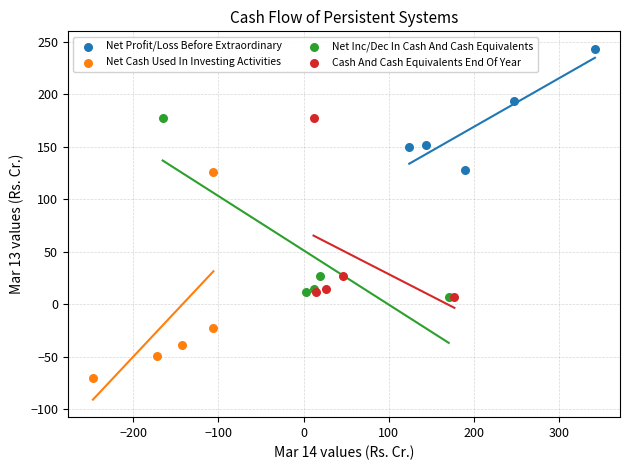

Which series has the widest spread of Y values?

Net Cash Used In Investing Activities